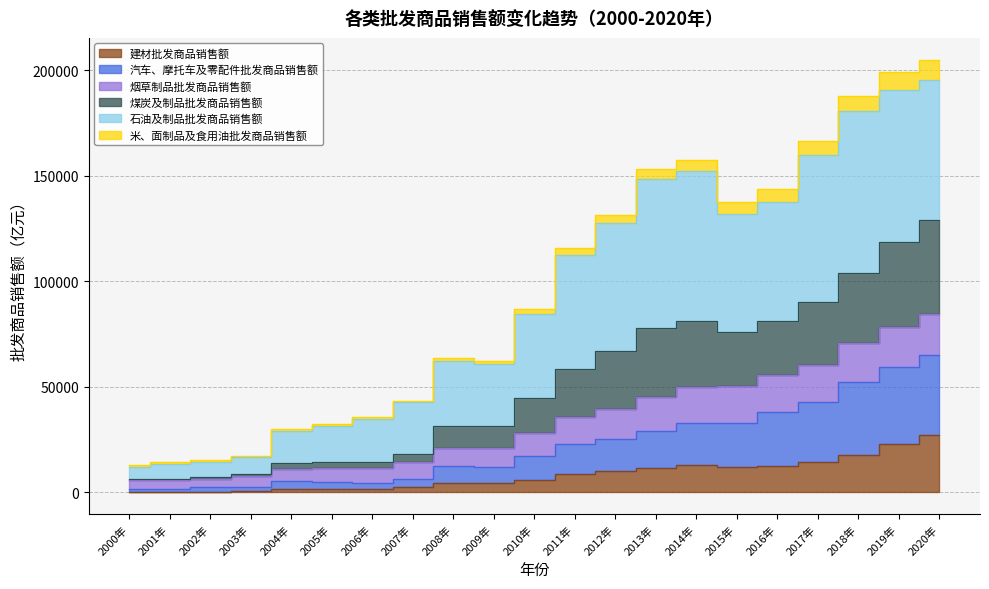

What position from the left is 2017年?

18